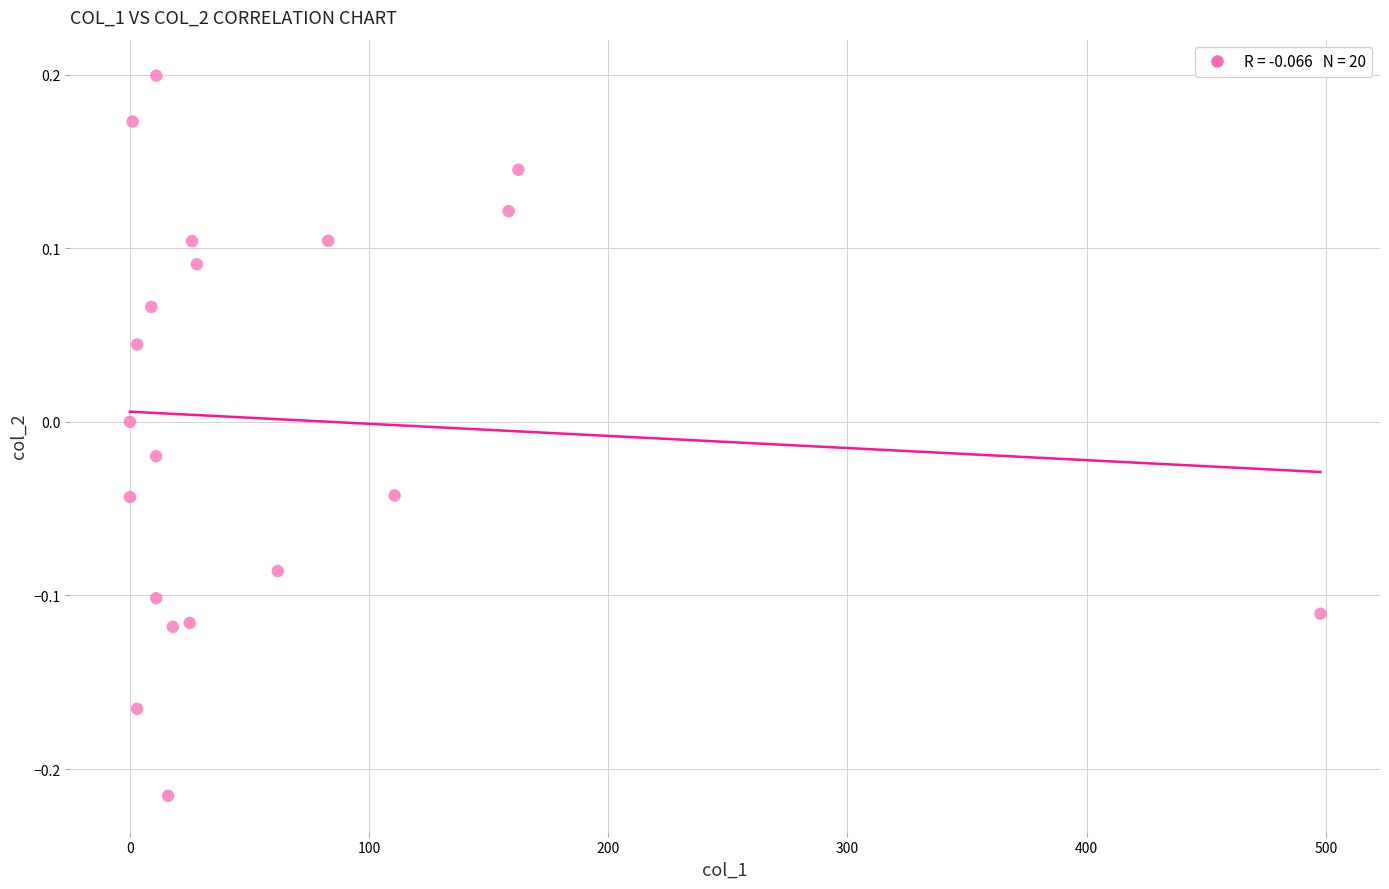

What is the range of Y values (max minus min)?

0.4